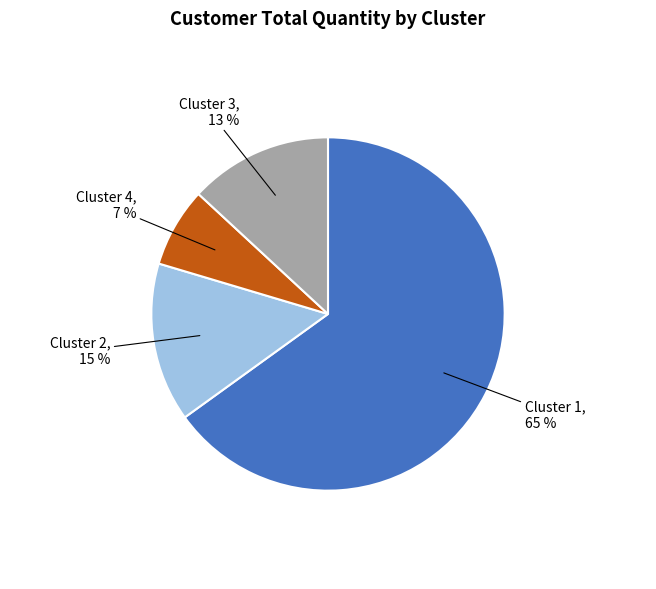

To the nearest percent, what is the difference between the largest and smallest slice percentages?

58%